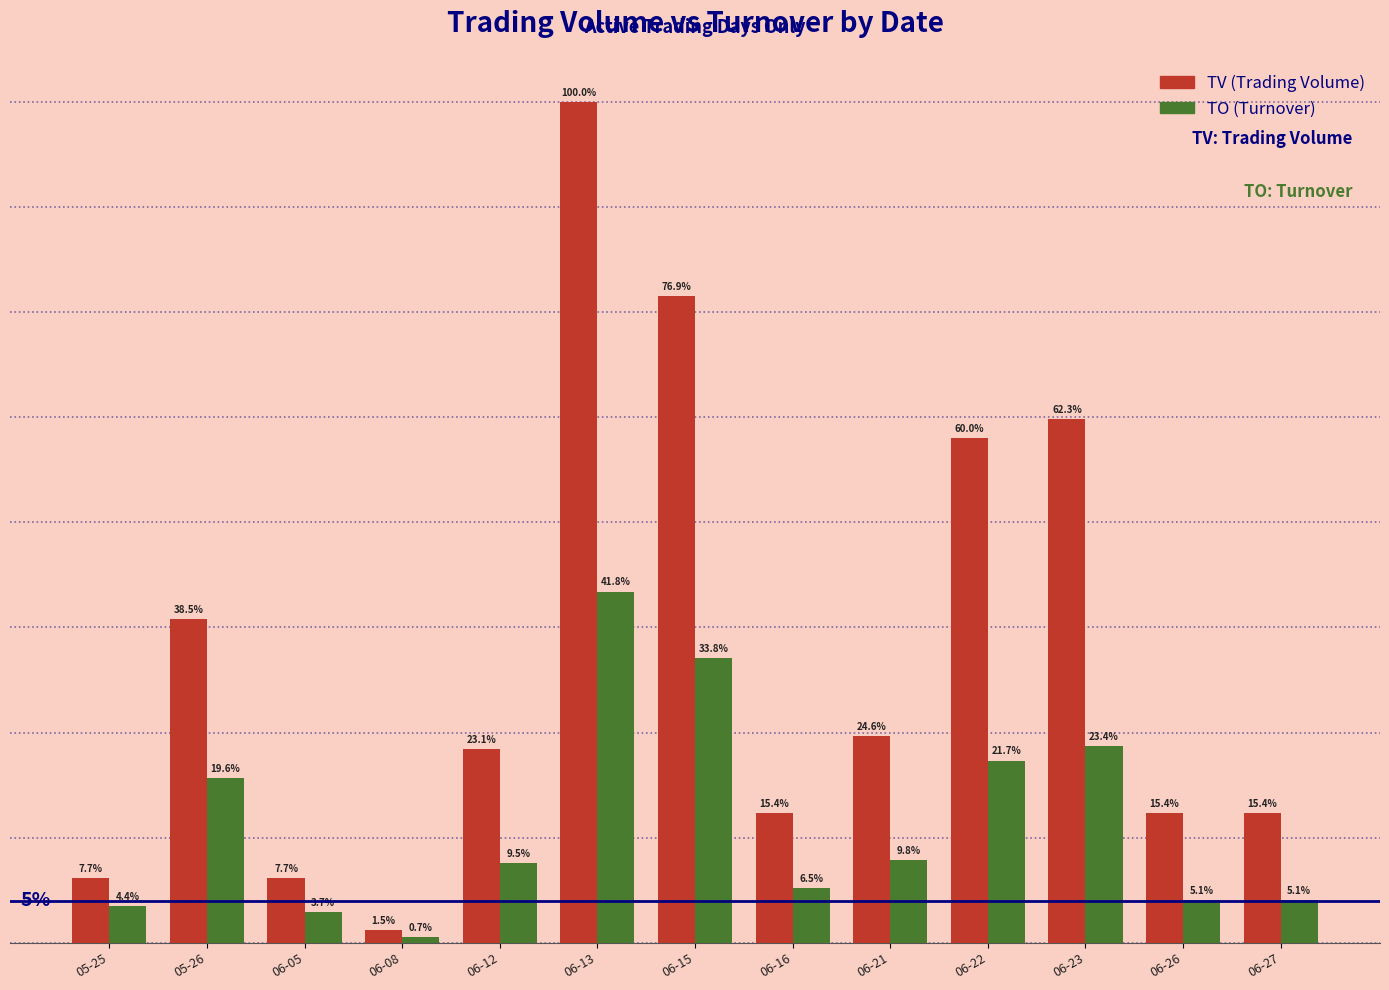

Are the bars grouped side by side (vs. stacked)?

Yes